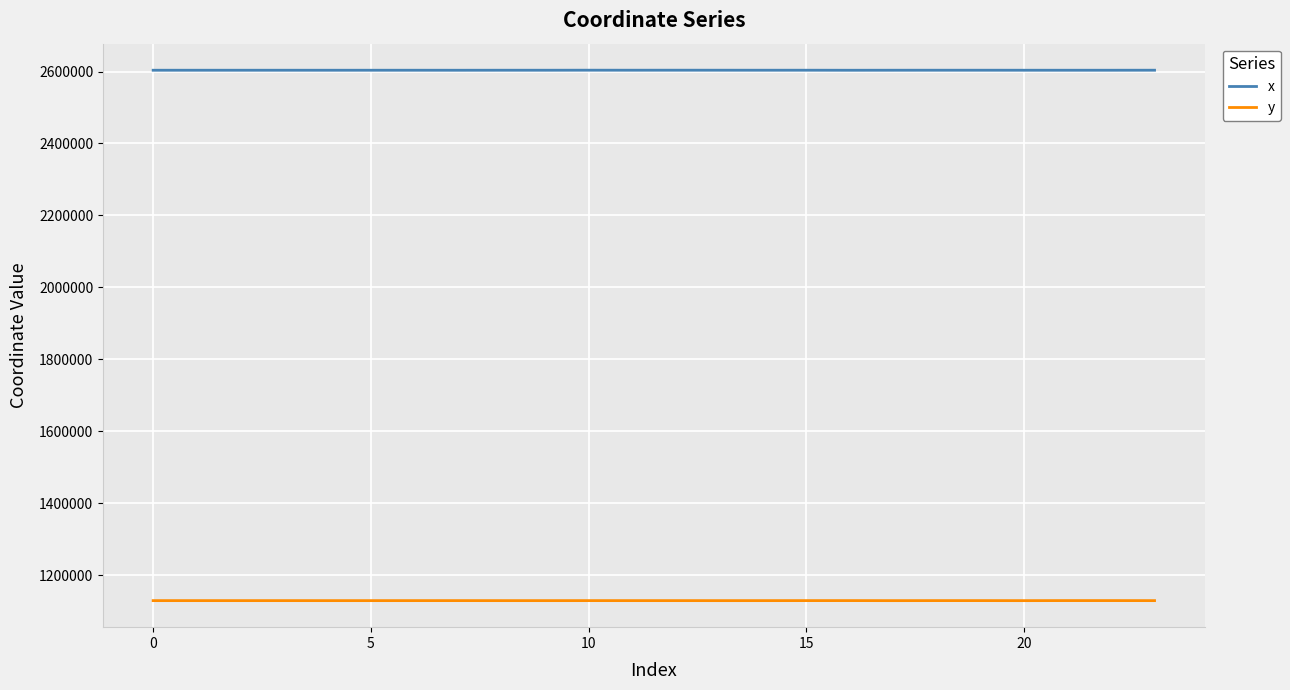

List the series in order of their peak value, highest first.

x, y